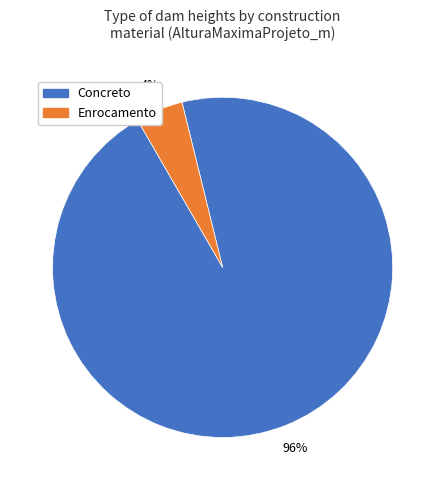

Is there any slice that represents more than half of the pie?

Yes